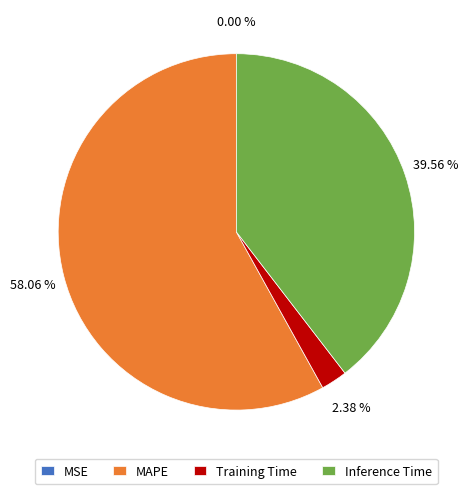

Which slice is the largest?

MAPE